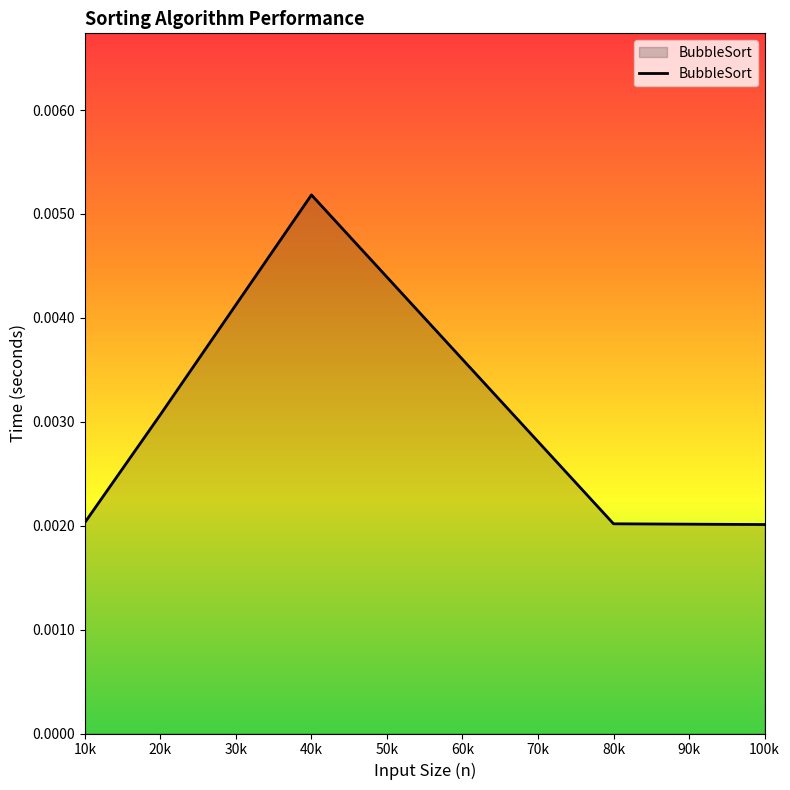

Count the values in the range 0 to 1.

5